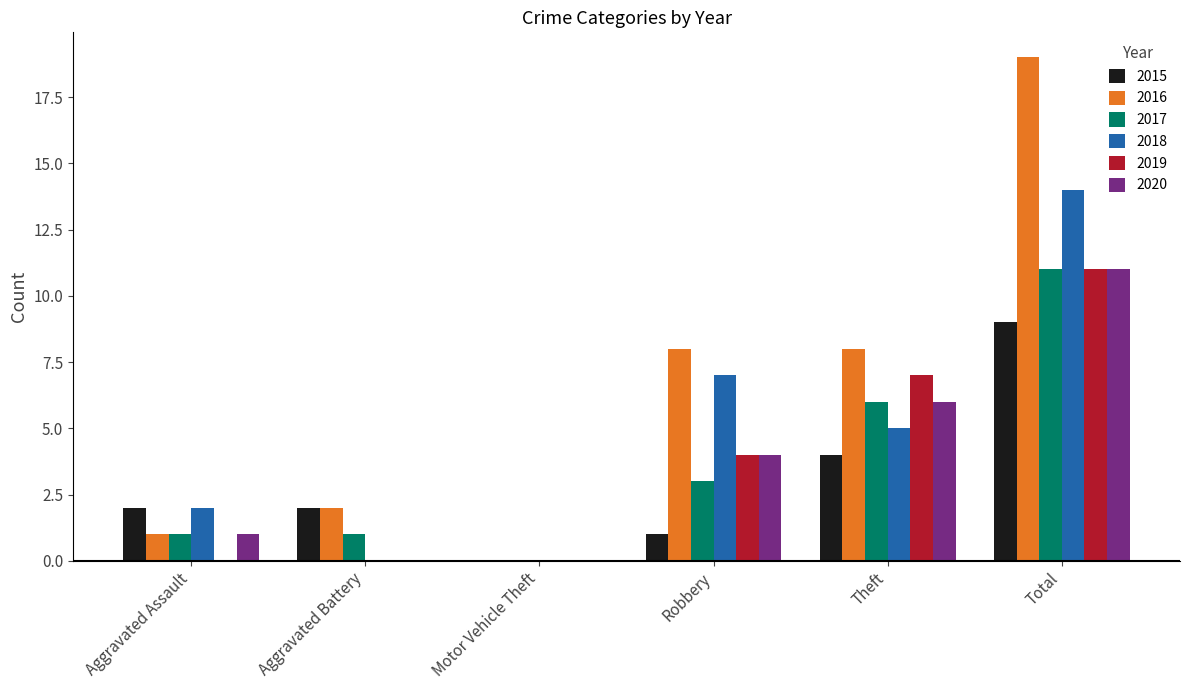

Which category has the highest value in the 2019 series?

Total